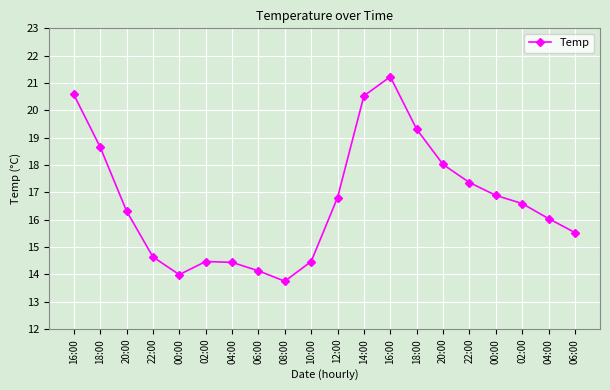

Rank the categories by value from highest to lowest.

16:00, 16:00, 14:00, 18:00, 18:00, 20:00, 22:00, 00:00, 12:00, 02:00, 20:00, 04:00, 06:00, 22:00, 02:00, 10:00, 04:00, 06:00, 00:00, 08:00